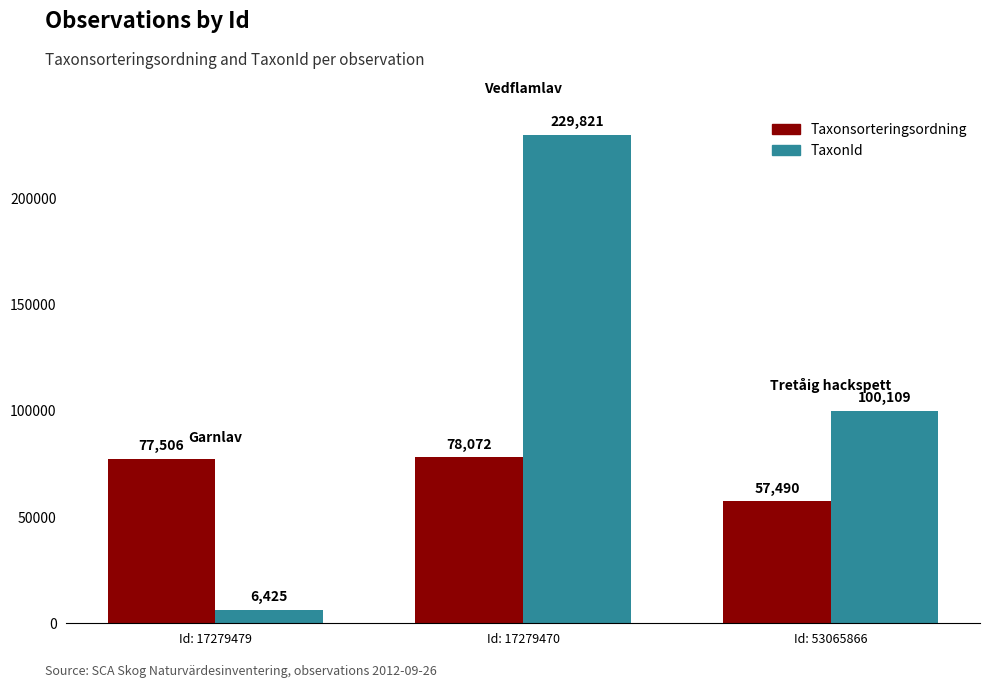

What is the label of the 3rd bar from the left?

Id: 53065866